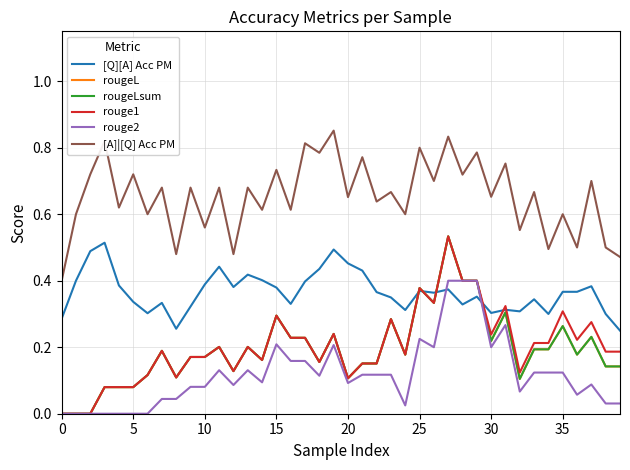

Does the chart display data point markers on the line(s)?

No